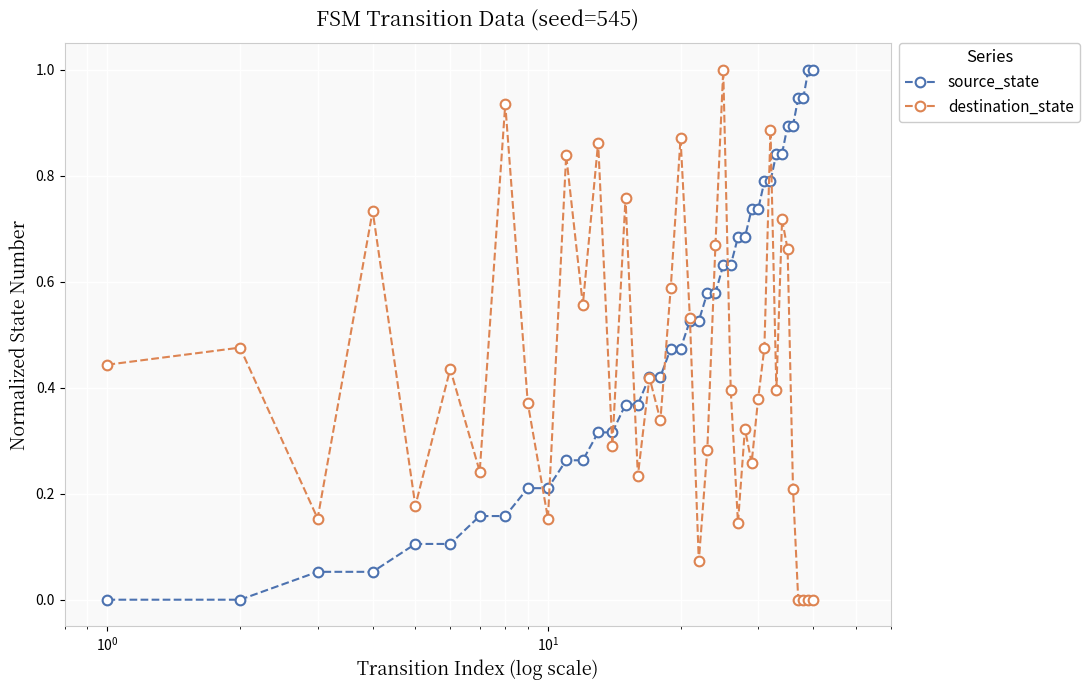

How many categories are shown in the chart?

40